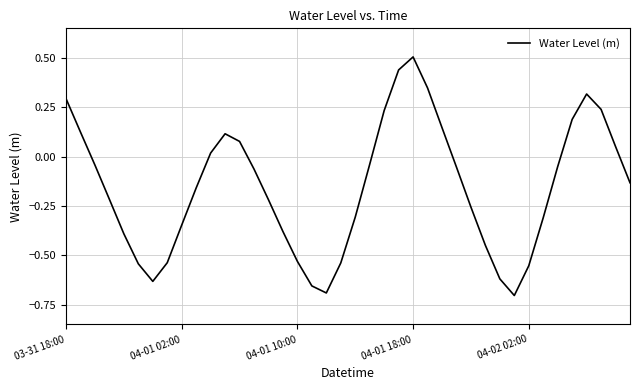

Does the chart display data point markers on the line(s)?

No